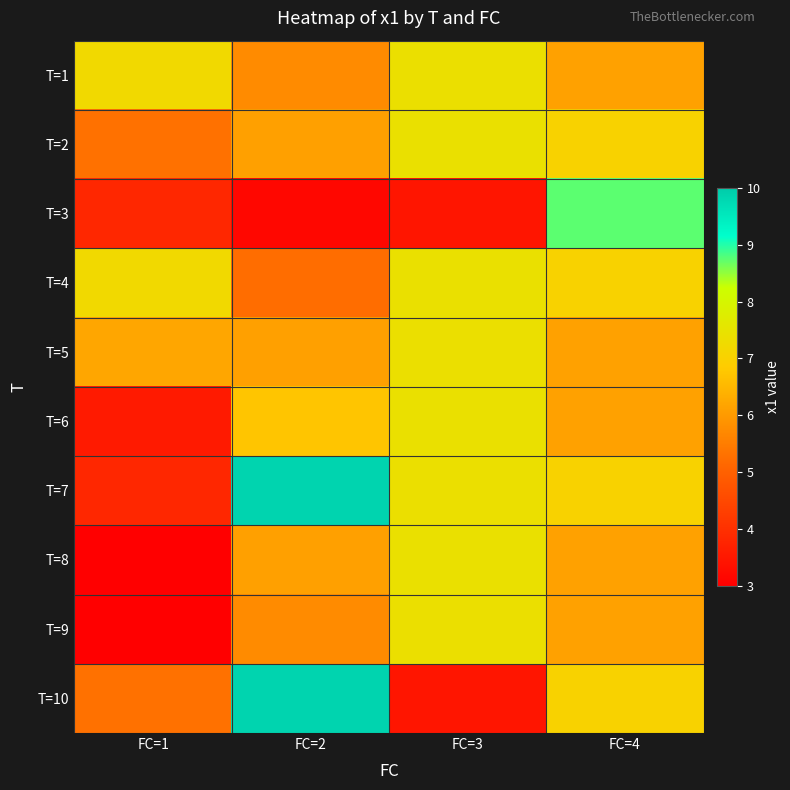

At which category is the sum across all series the highest?

FC=4